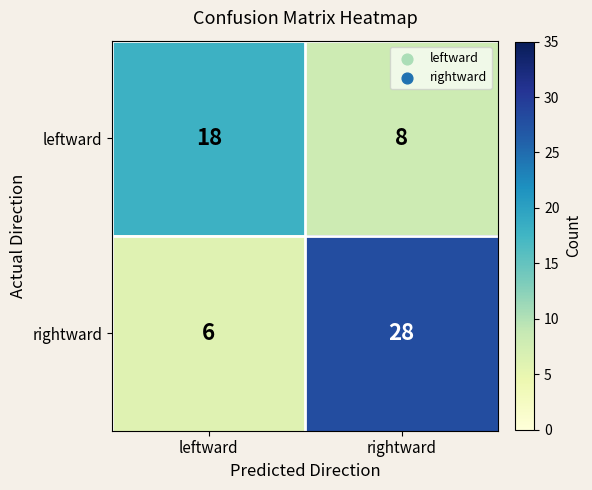

Which label corresponds to the largest value in the chart?

rightward